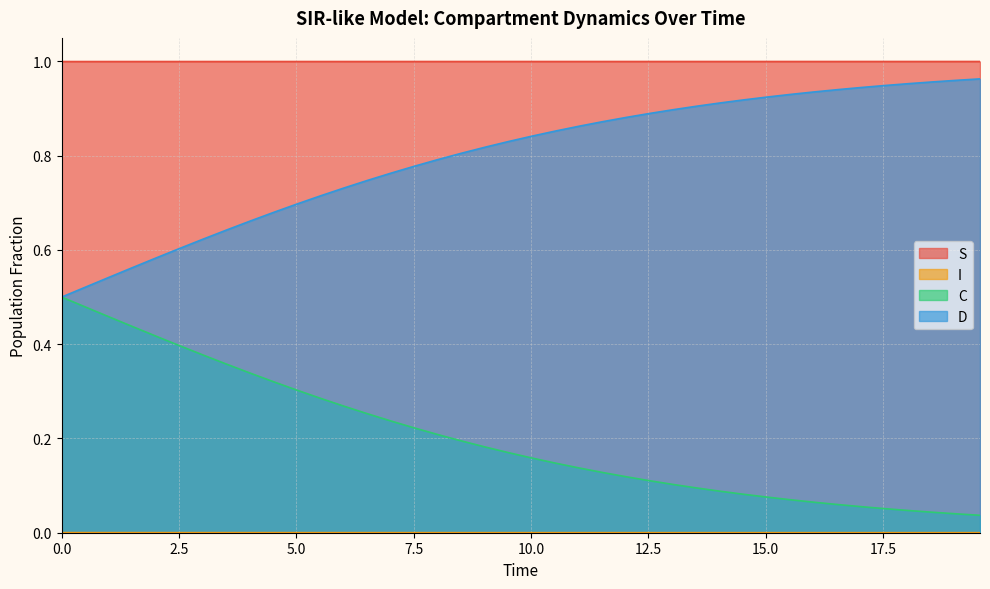

What is the difference between the second highest and second lowest values in the C series?

0.4